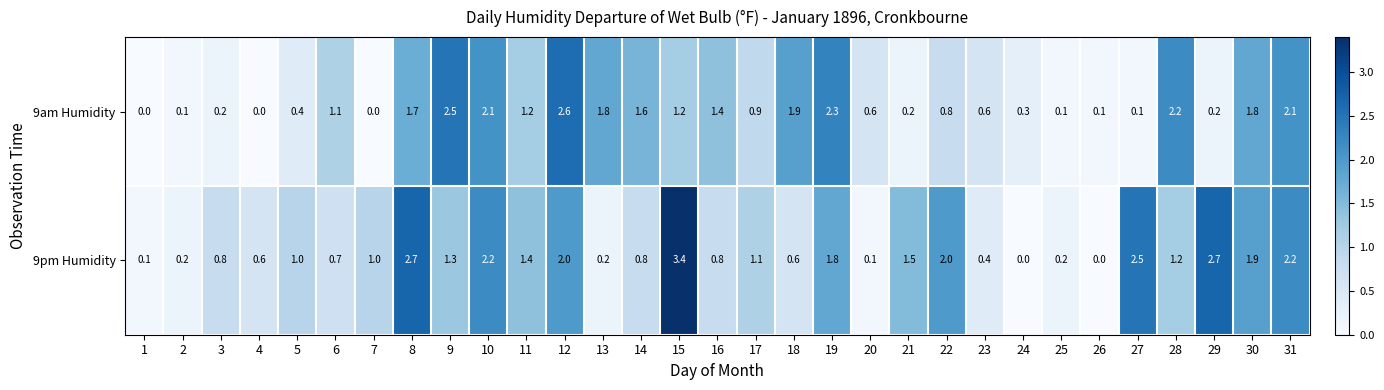

List the series in order of their peak value, lowest first.

9am Humidity, 9pm Humidity